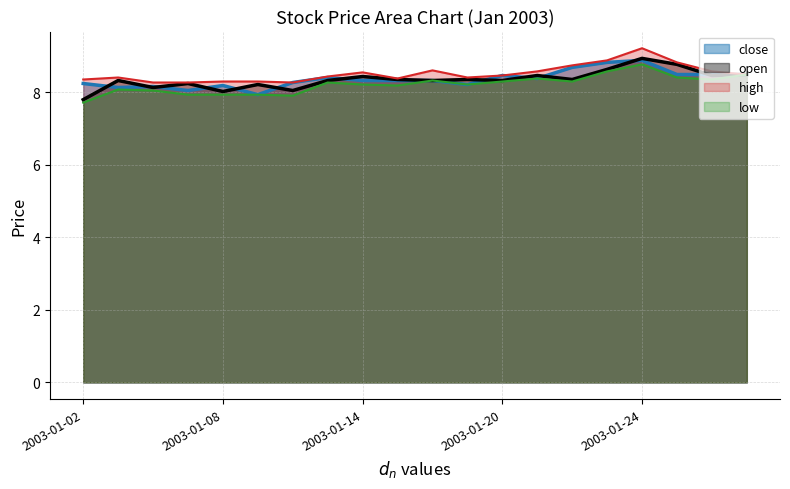

What is the value of the low point at the 8th from the left?

8.3